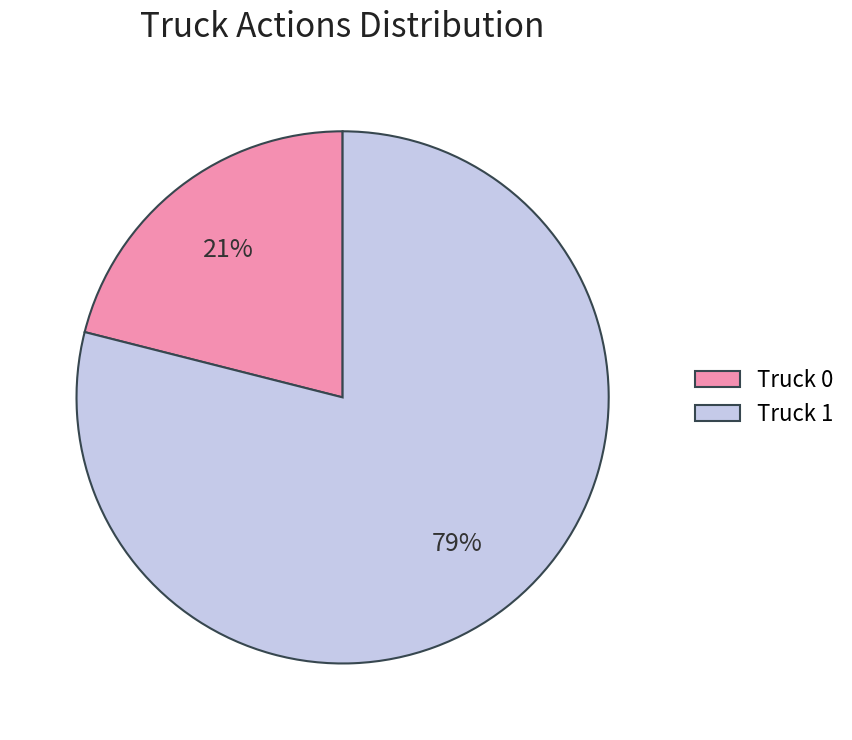

Does Truck 1 account for over 50% of the chart?

Yes